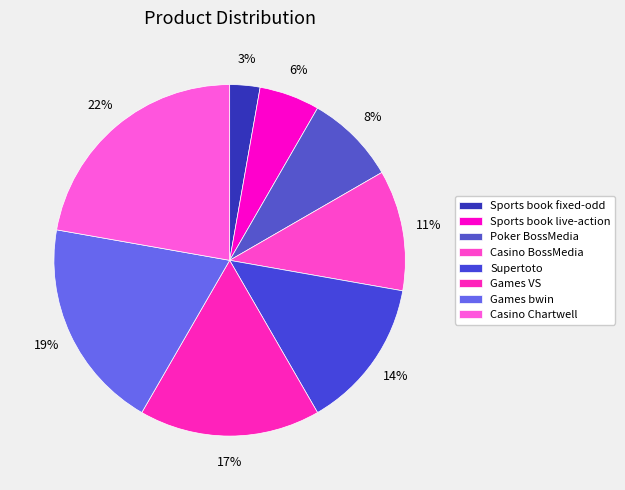

To the nearest percent, what is the difference between the largest and smallest slice percentages?

19%